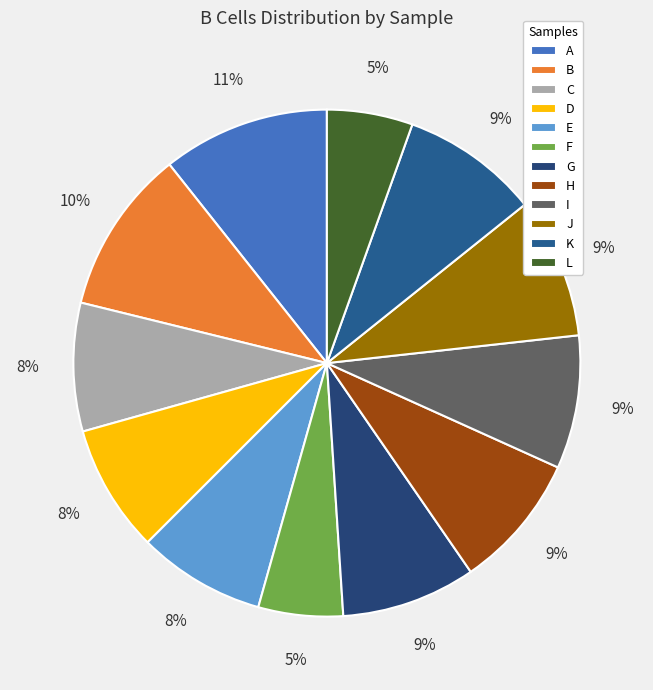

What percentage do J and I together represent?

17.5%